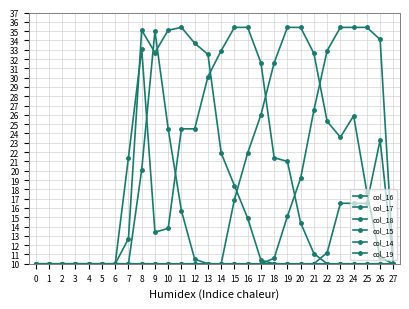

Which has a higher value, 11 or 10?

11